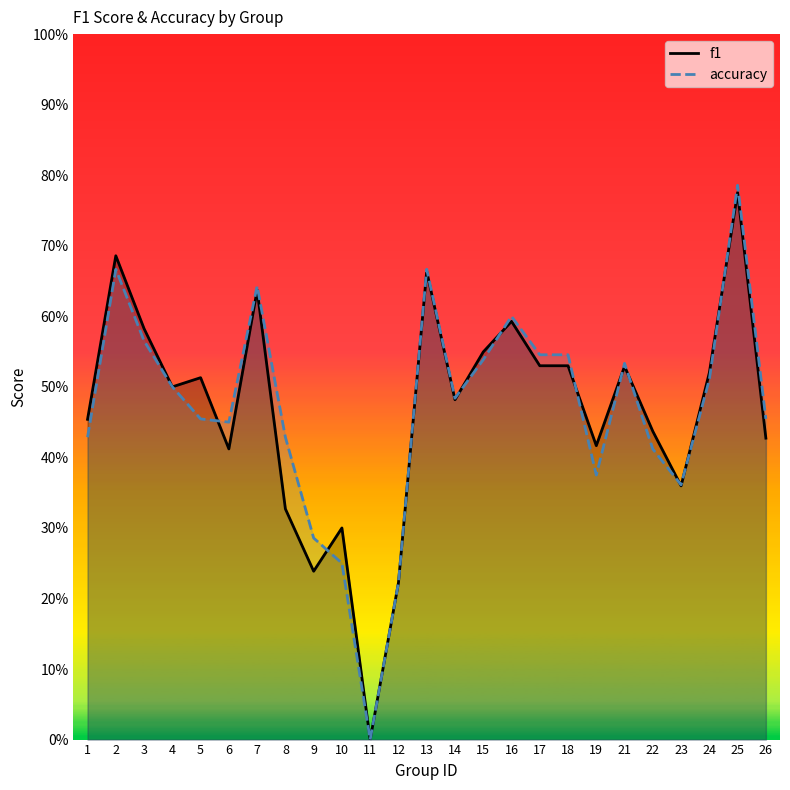

Which has a higher value, 12 or 25?

25